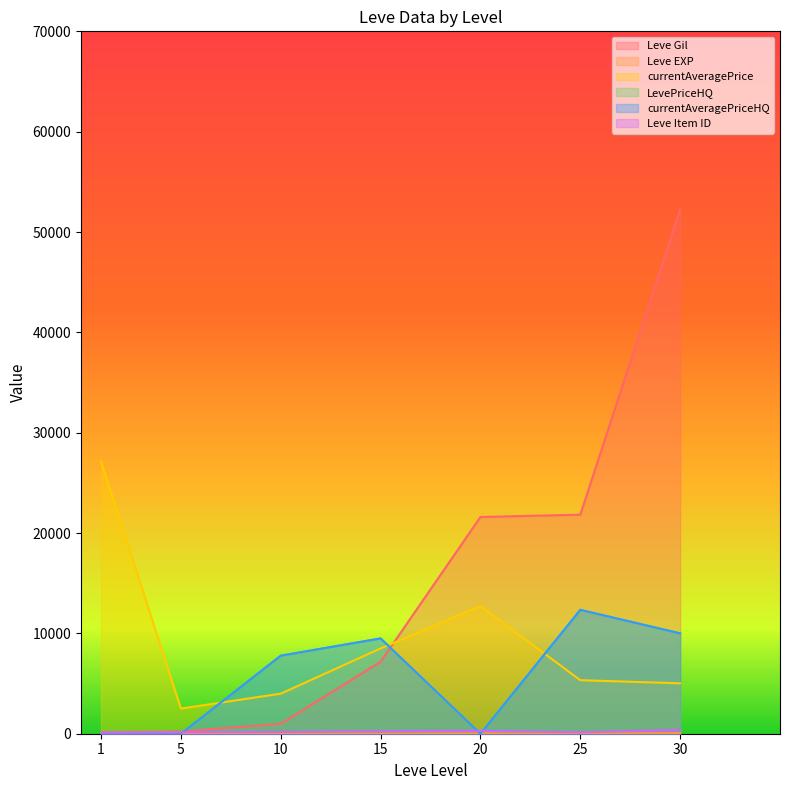

What is the difference between the highest and lowest values at 25?

21809